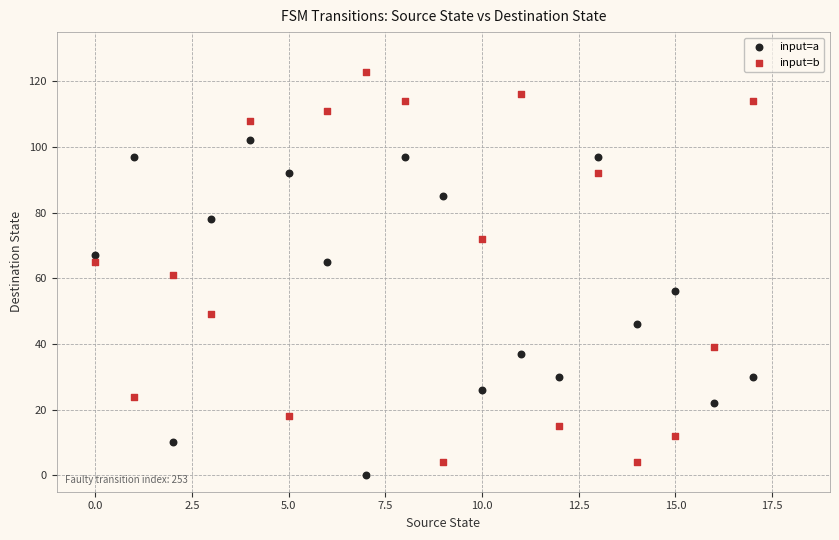

Which series contains the highest Y value?

input=b